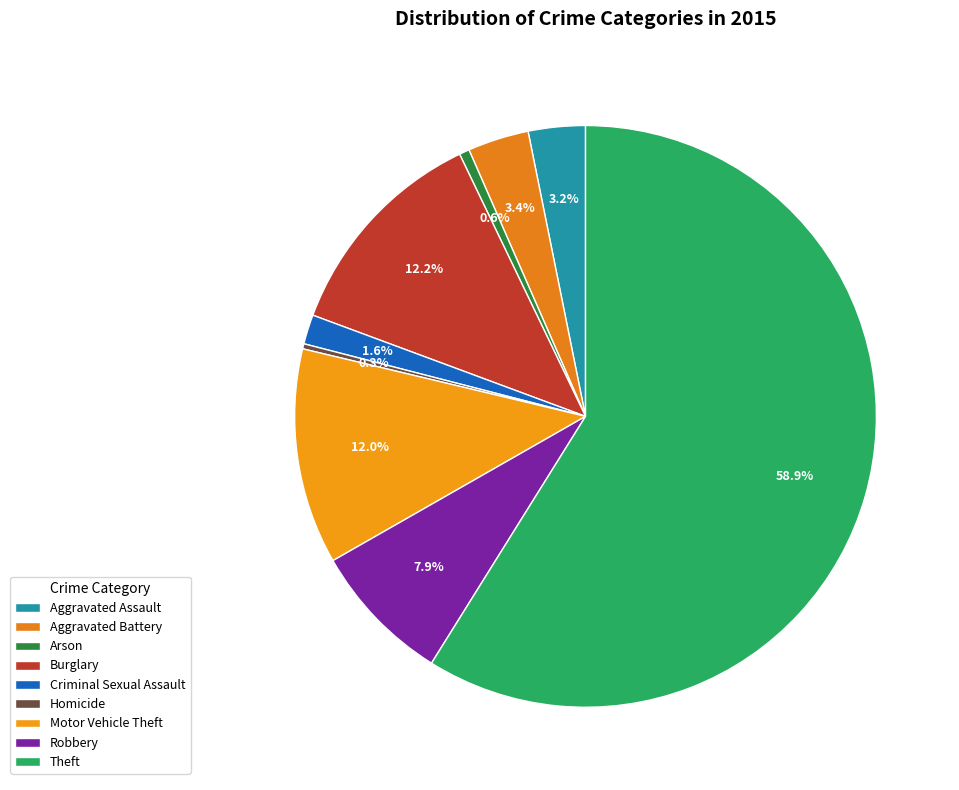

Approximately how many times larger is the value at Motor Vehicle Theft compared to Aggravated Assault?

3.8